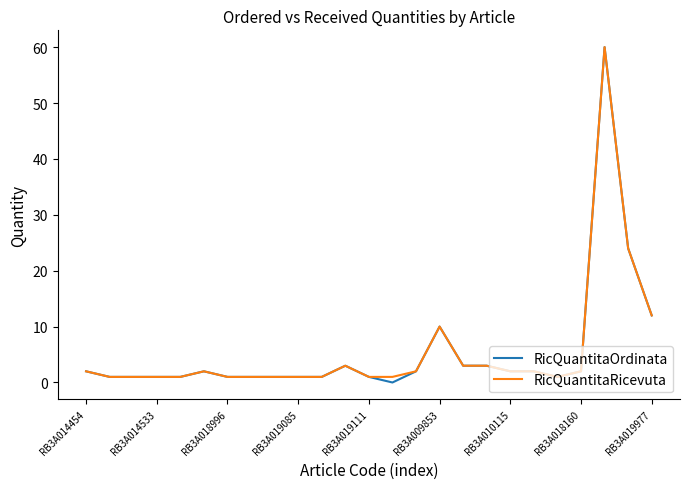

What is the highest value of the RicQuantitaRicevuta series?

60